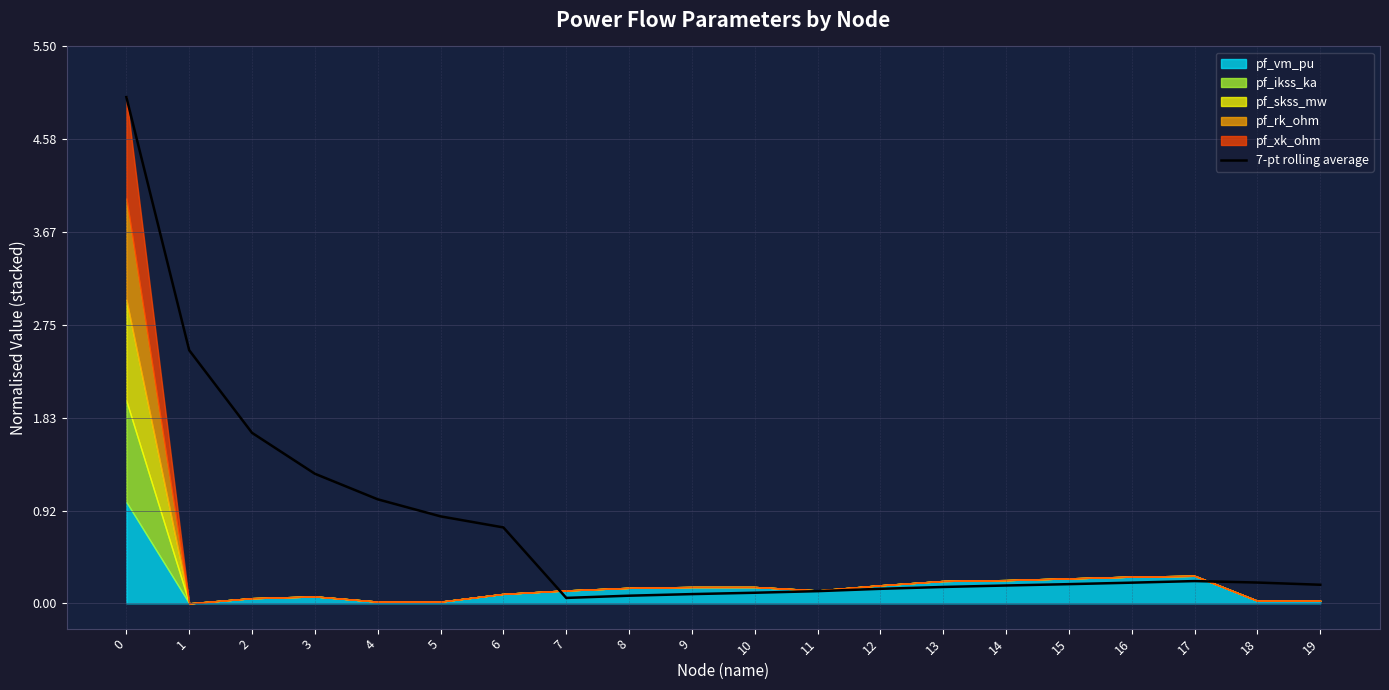

Reading left to right, extract all data points from this chart.

5.0	2.5	1.7	1.3	1.0	0.9	0.7	0.1	0.1	0.1	0.1	0.1	0.1	0.2	0.2	0.2	0.2	0.2	0.2	0.2